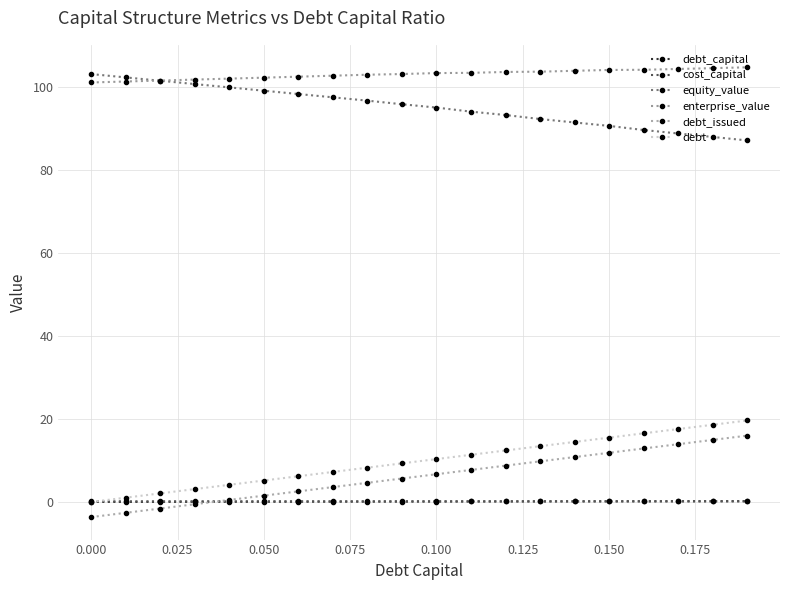

List the series in order of their peak value, lowest first.

cost_capital, debt_capital, debt_issued, debt, equity_value, enterprise_value